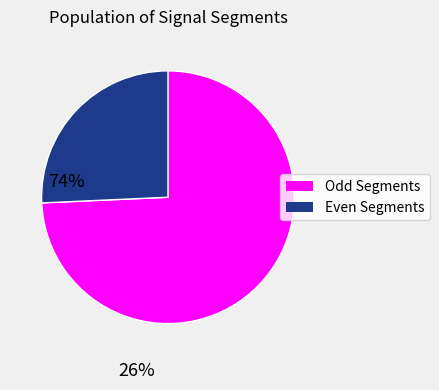

How many segments does this pie chart have?

2